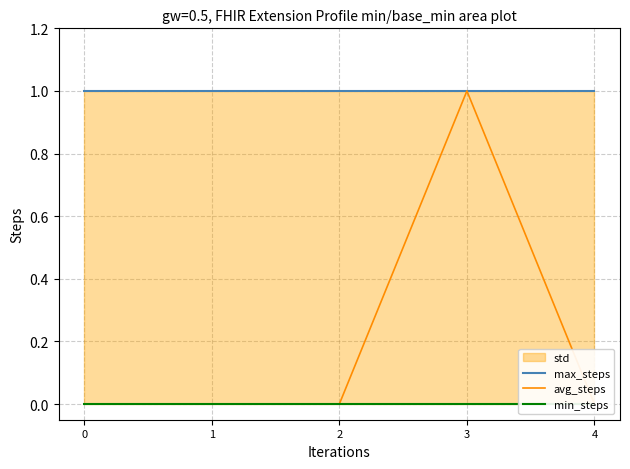

True or false: max_steps and avg_steps intersect in this chart.

False